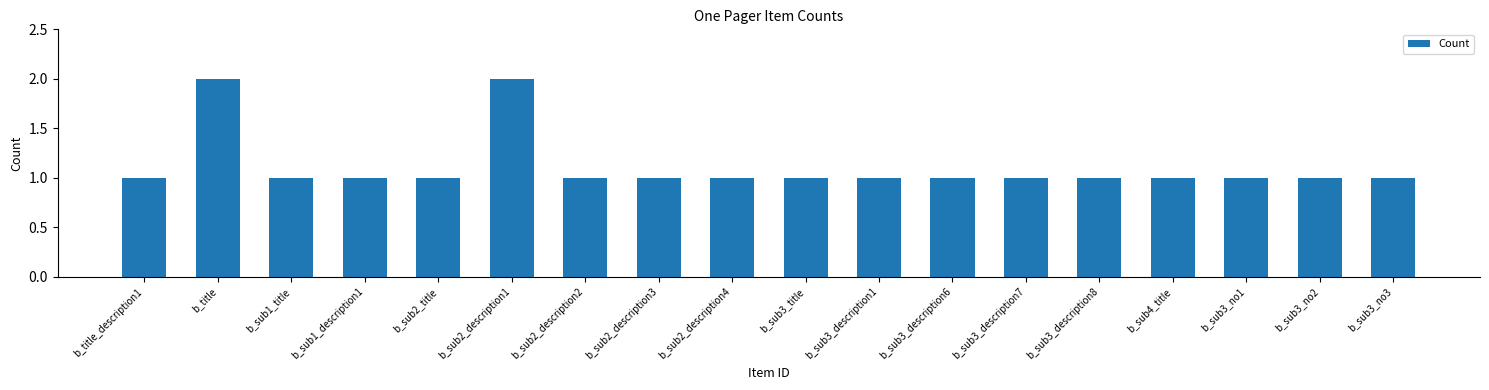

What position from the left is b_sub3_description8?

14